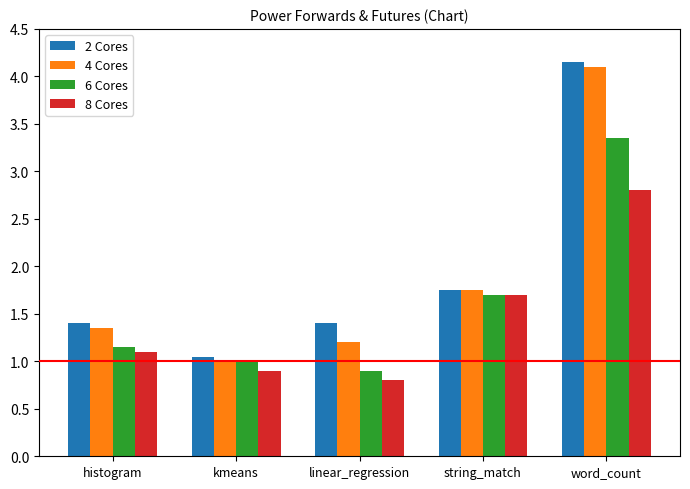

What is the total value across all series at string_match?

6.9